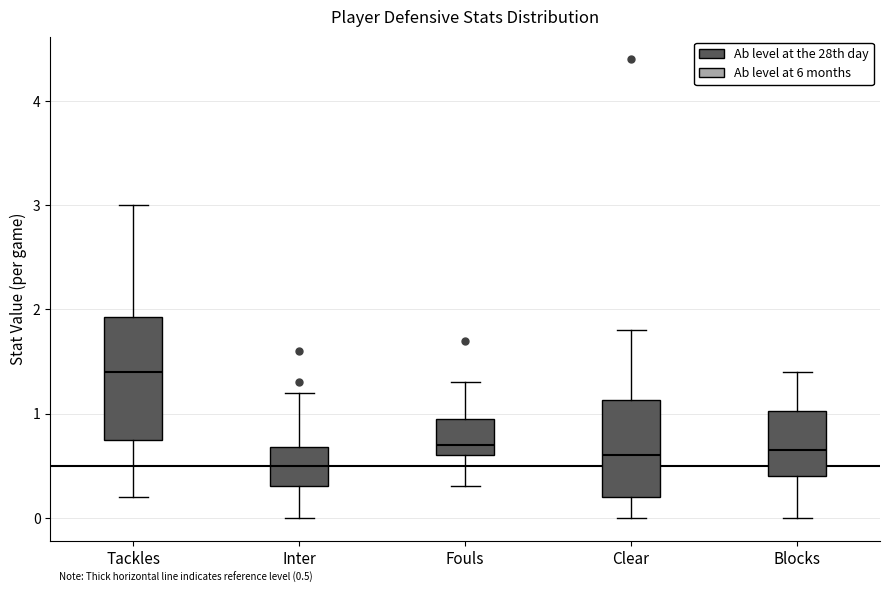

Which box is the tallest, from its lower edge to its upper edge?

Tackles